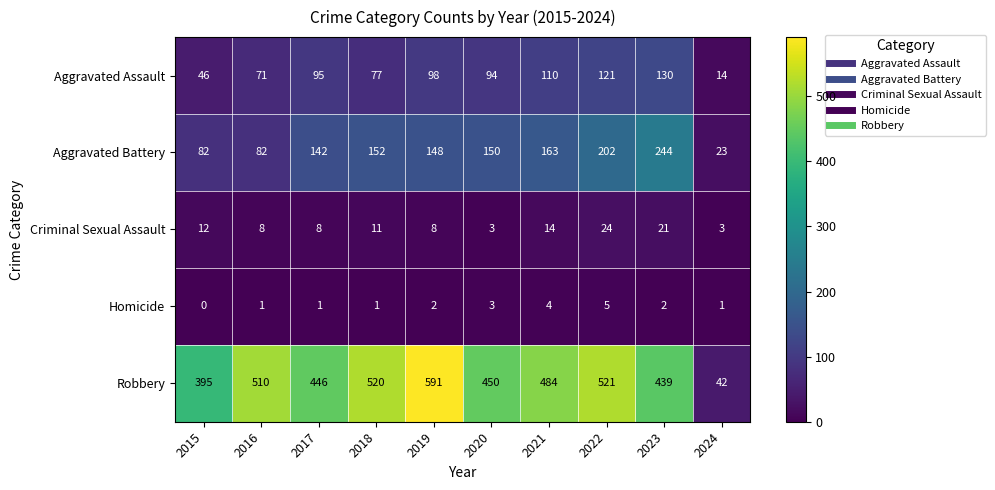

Which series has the largest range (max minus min)?

Robbery